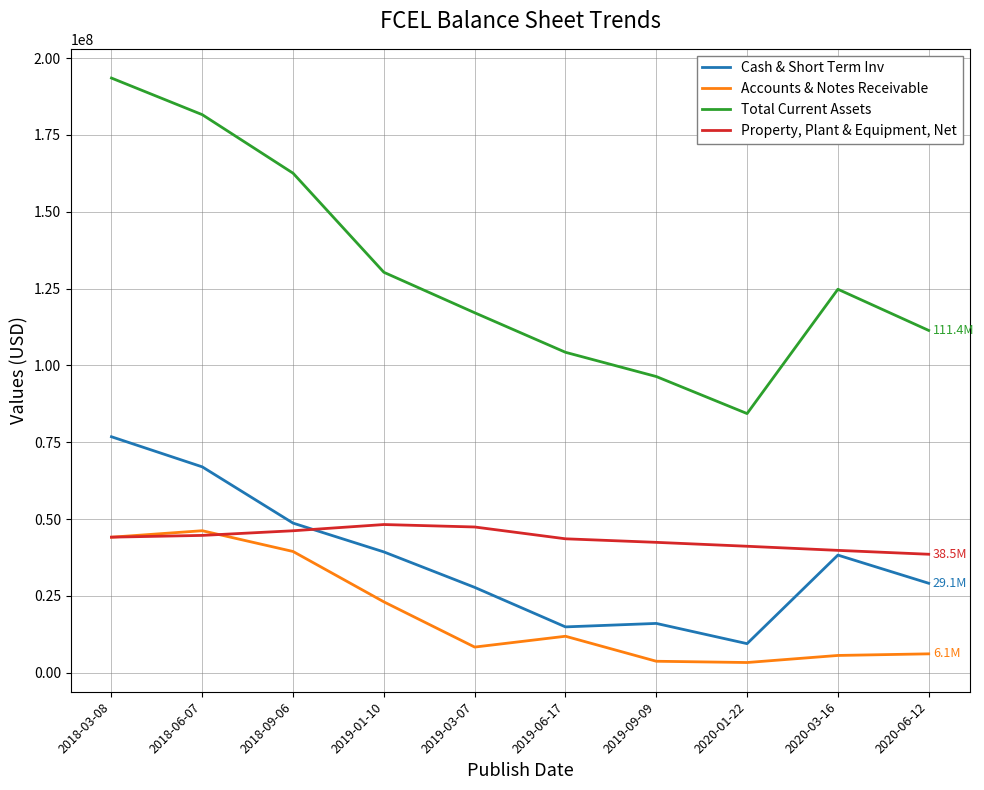

What is the lowest value of the Property, Plant & Equipment, Net series?

38530000